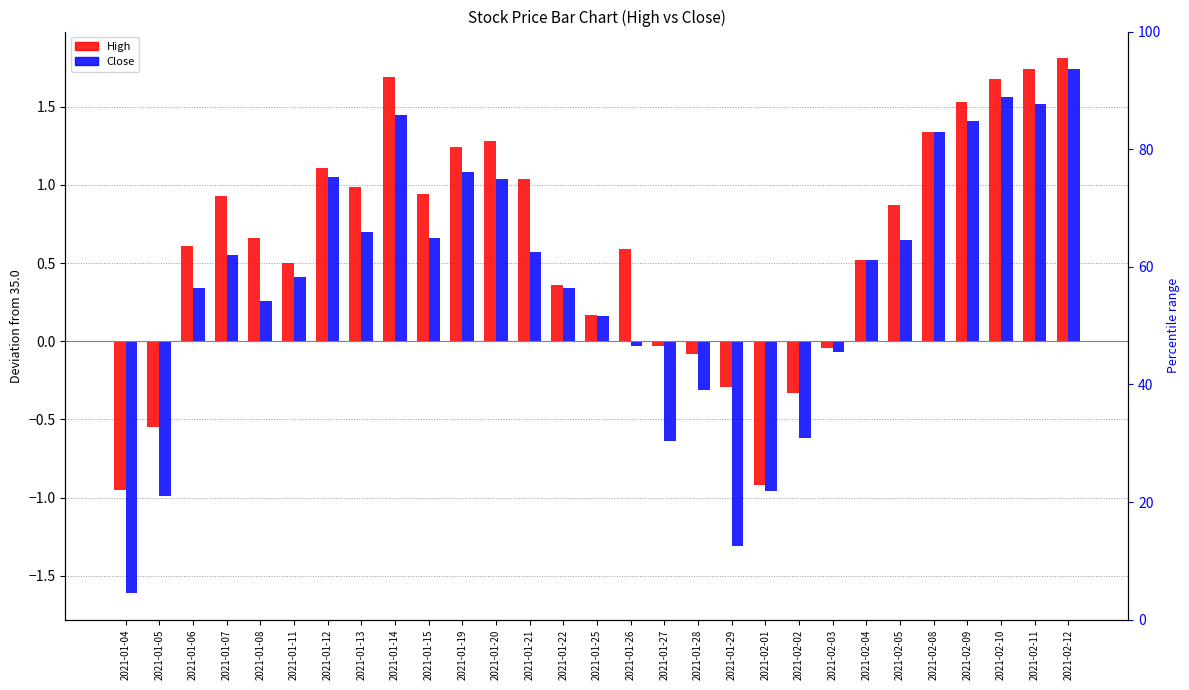

Reading left to right, what are all the values shown in this chart?

High: 2021-01-04=-1.0	2021-01-05=-0.5	2021-01-06=0.6	2021-01-07=0.9	2021-01-08=0.7	2021-01-11=0.5	2021-01-12=1.1	2021-01-13=1.0	2021-01-14=1.7	2021-01-15=0.9	2021-01-19=1.2	2021-01-20=1.3	2021-01-21=1.0	2021-01-22=0.4	2021-01-25=0.2	2021-01-26=0.6	2021-01-27=-0.0	2021-01-28=-0.1	2021-01-29=-0.3	2021-02-01=-0.9	2021-02-02=-0.3	2021-02-03=-0.0	2021-02-04=0.5	2021-02-05=0.9	2021-02-08=1.3	2021-02-09=1.5	2021-02-10=1.7	2021-02-11=1.7	2021-02-12=1.8
Close: 2021-01-04=-1.6	2021-01-05=-1.0	2021-01-06=0.3	2021-01-07=0.5	2021-01-08=0.3	2021-01-11=0.4	2021-01-12=1.0	2021-01-13=0.7	2021-01-14=1.5	2021-01-15=0.7	2021-01-19=1.1	2021-01-20=1.0	2021-01-21=0.6	2021-01-22=0.3	2021-01-25=0.2	2021-01-26=-0.0	2021-01-27=-0.6	2021-01-28=-0.3	2021-01-29=-1.3	2021-02-01=-1.0	2021-02-02=-0.6	2021-02-03=-0.1	2021-02-04=0.5	2021-02-05=0.7	2021-02-08=1.3	2021-02-09=1.4	2021-02-10=1.6	2021-02-11=1.5	2021-02-12=1.7